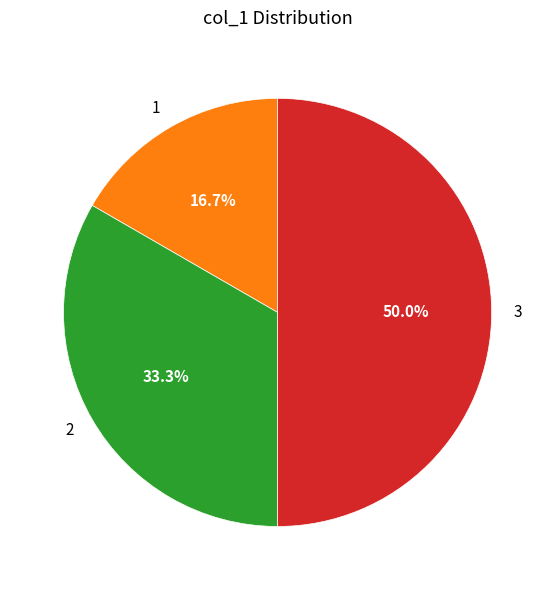

What is the largest slice in the pie chart?

3